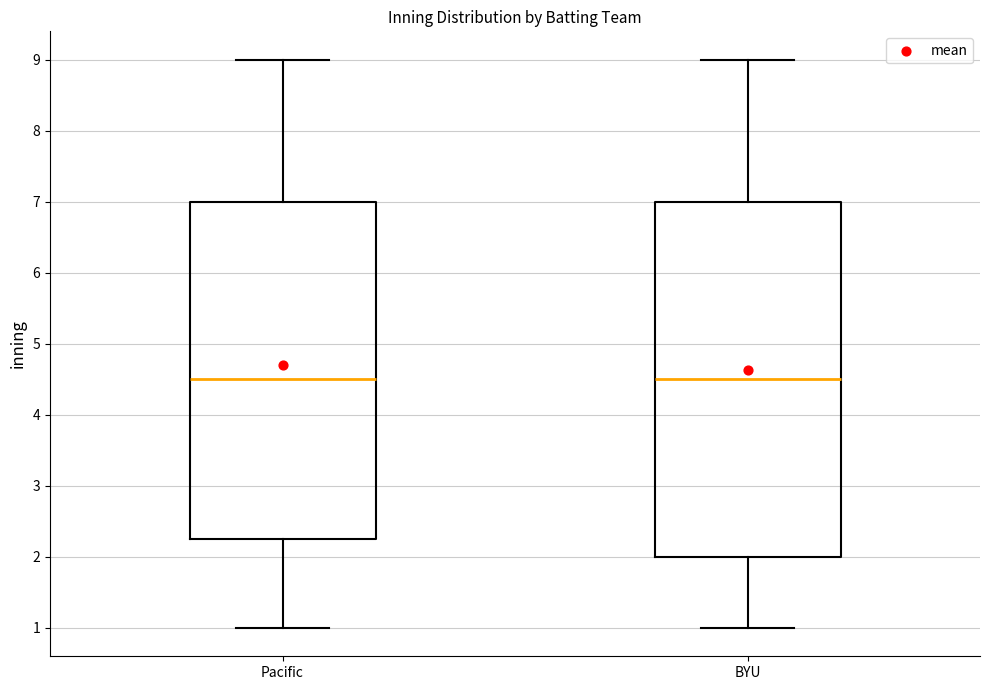

Reading left to right, read every box against the y-axis: the position of its median line, the range the box covers, and the ends of its whiskers. The values are not printed on the chart, so give them approximately, as read against the axis.

Pacific: median 4.5, box 2.3 to 7.0, whiskers 1.0 to 9.0
BYU: median 4.5, box 2.0 to 7.0, whiskers 1.0 to 9.0